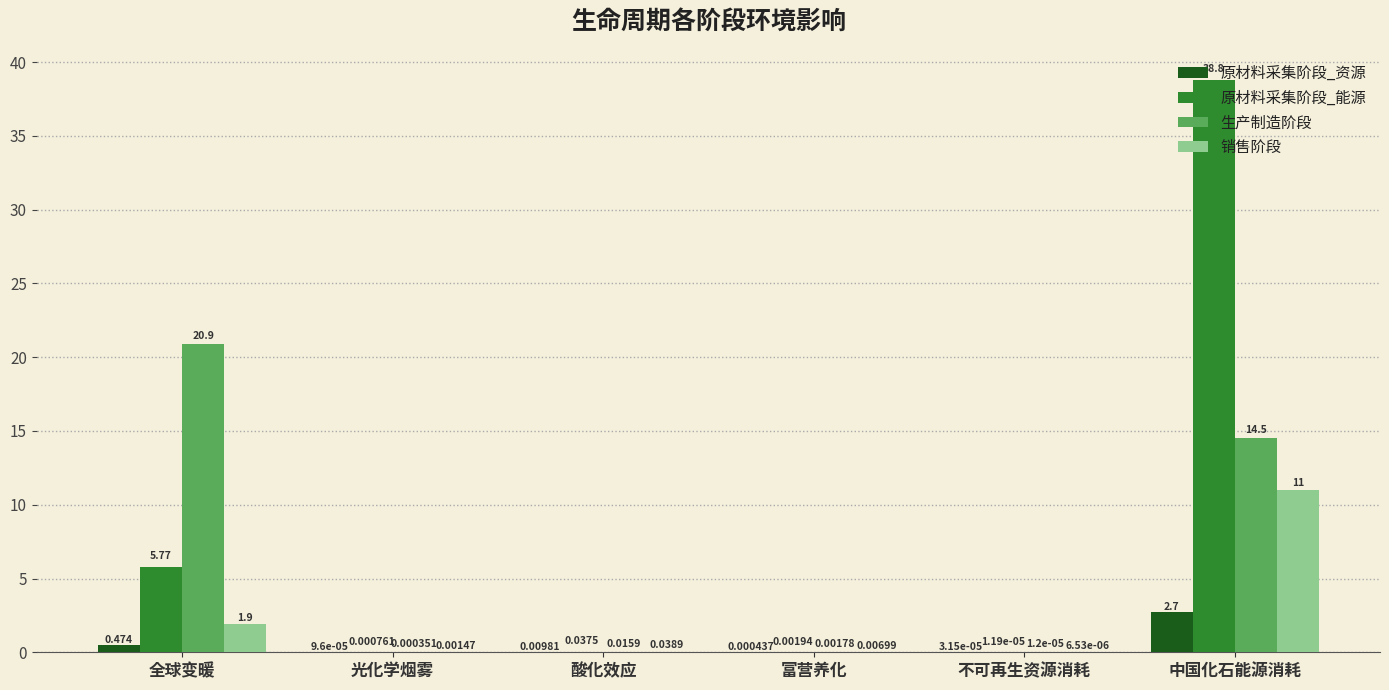

Where is 原材料采集阶段_资源 nearest to the value 1?

全球变暖